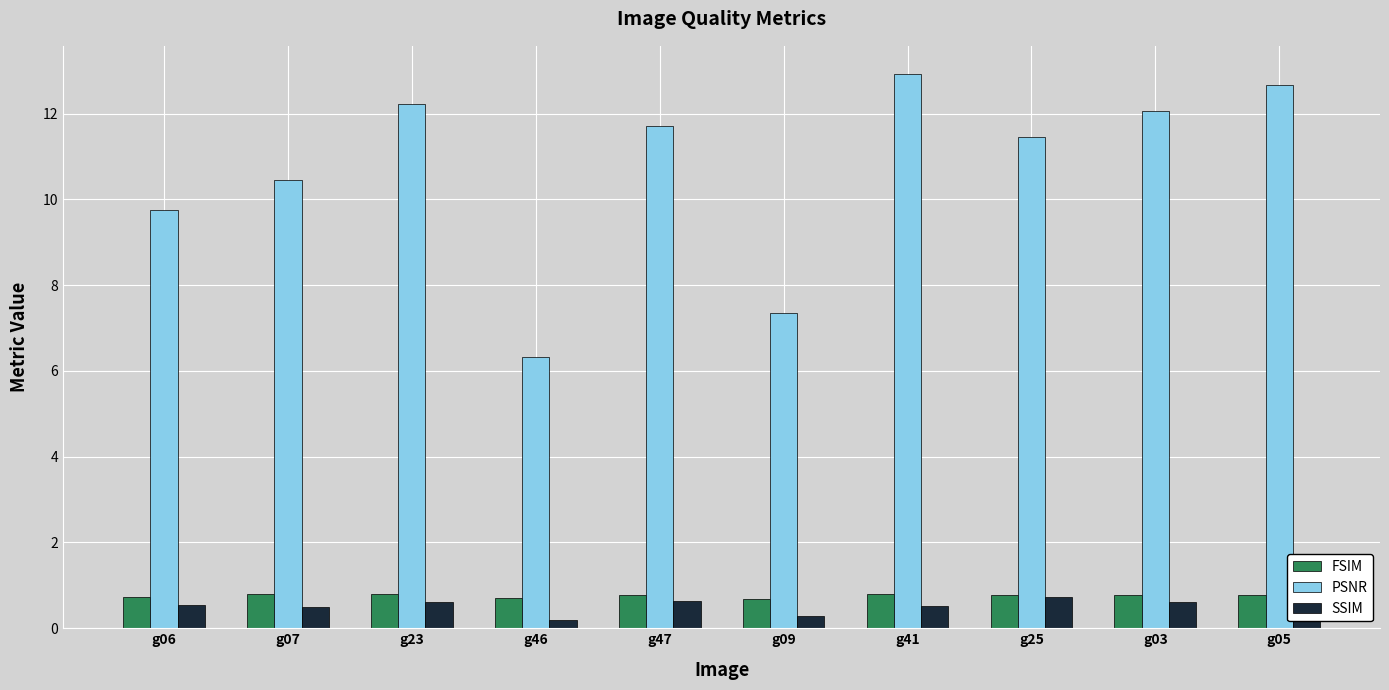

At how many categories does at least one series exceed 12?

4